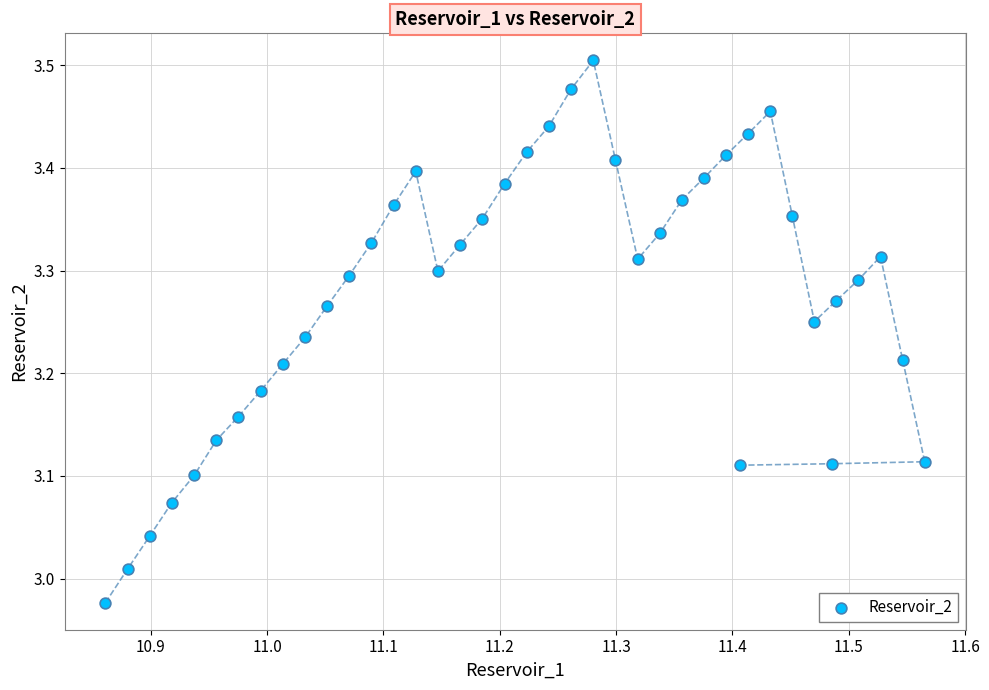

What is the range of Y values (max minus min)?

0.5